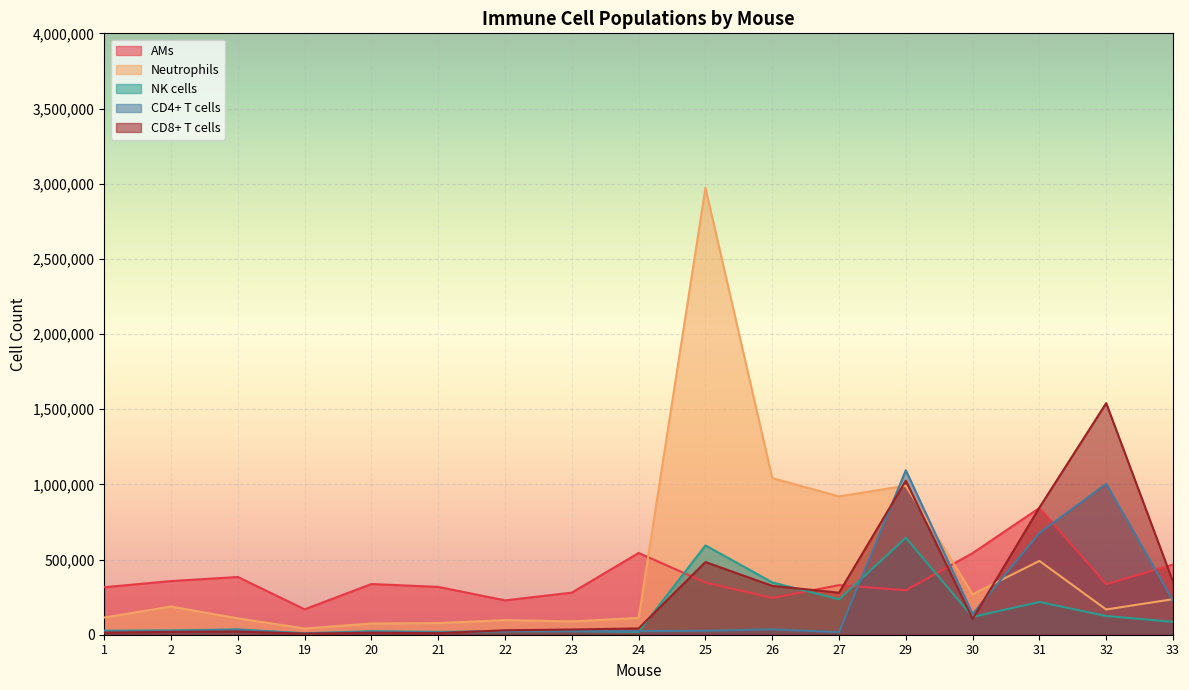

Which has a higher value, 19 or 32?

32